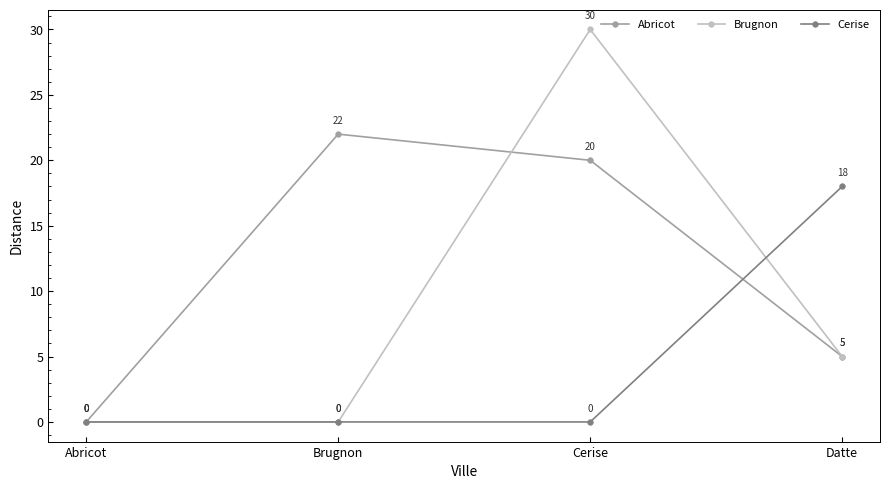

How many categories are shown in the chart?

4